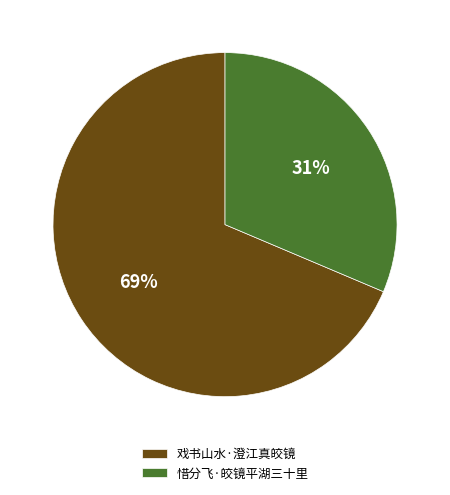

How many slices are in this pie chart?

2